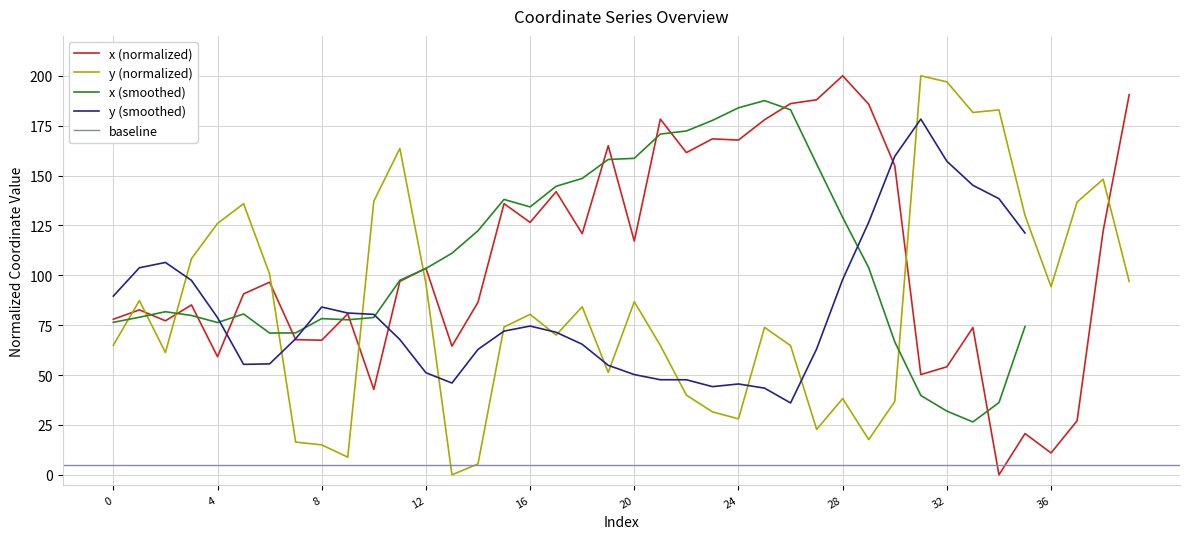

Which series ends up on top after the final intersection of x (normalized) and y (normalized)?

x (normalized)